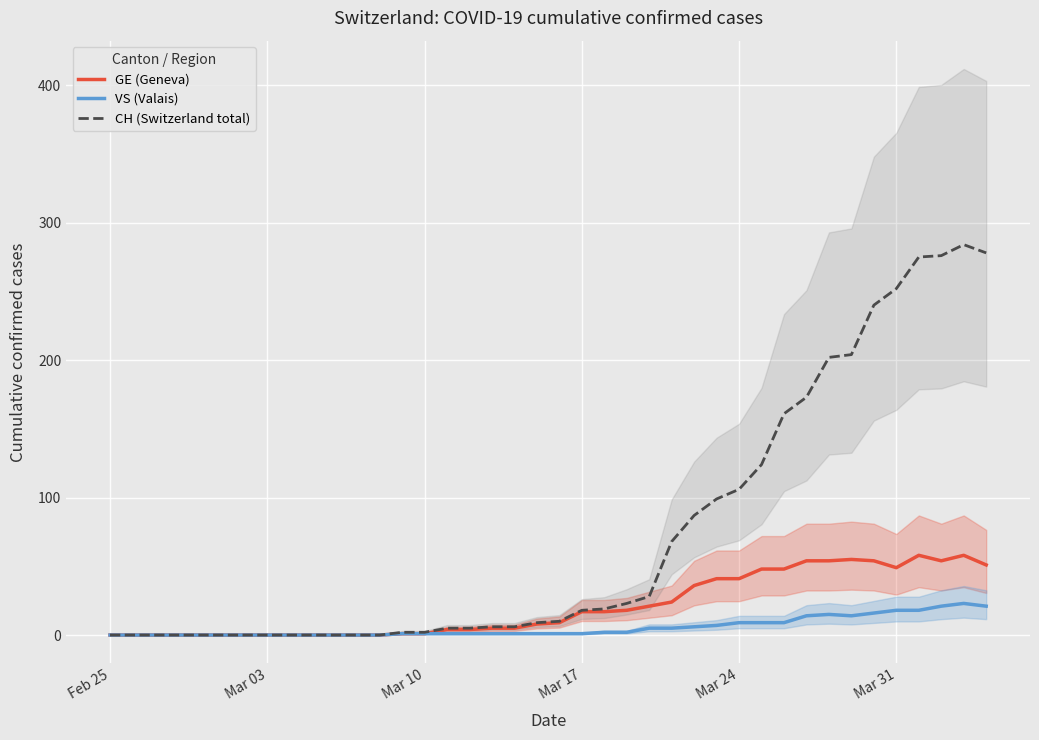

What is the highest value of the GE (Geneva) series?

58